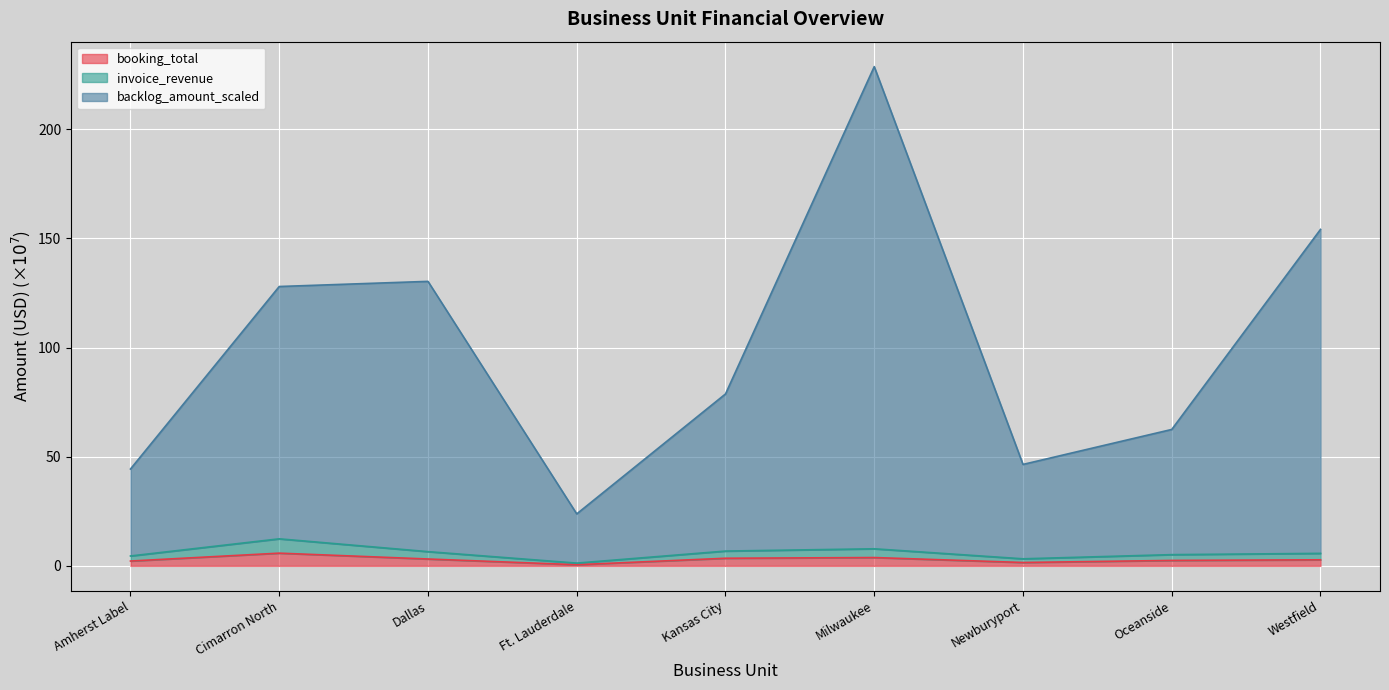

What is the sum of all invoice_revenue values?

53.4